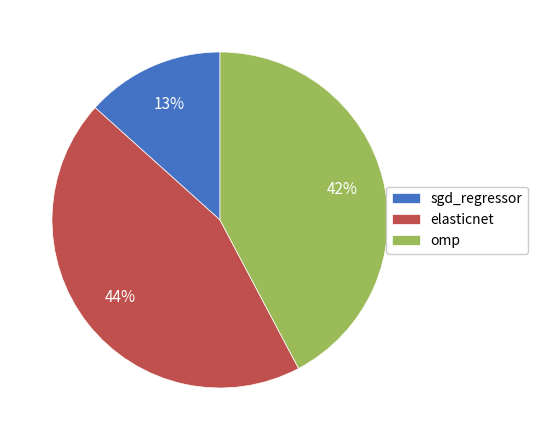

How many segments does this pie chart have?

3